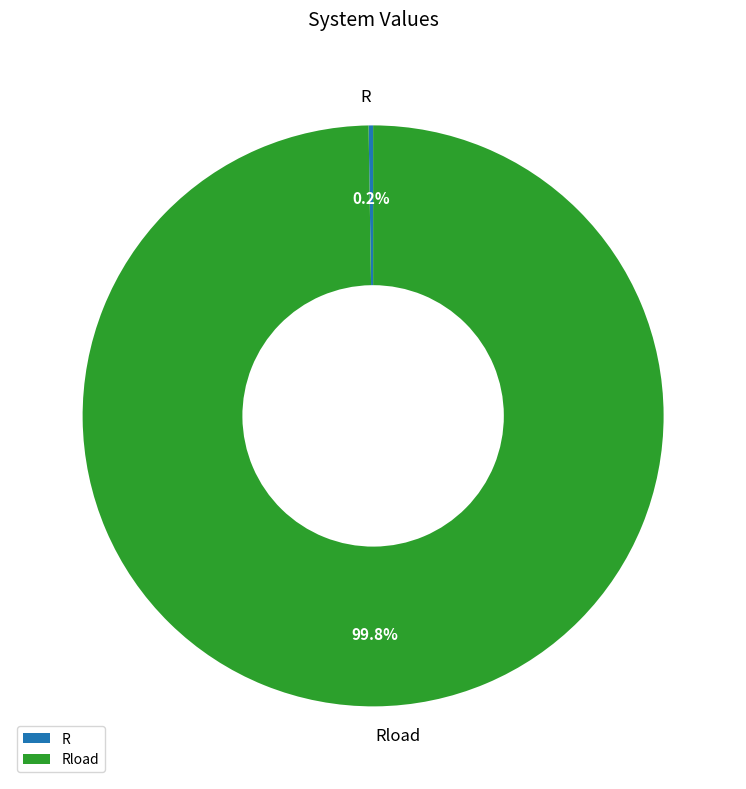

Is there a majority slice in this chart?

Yes